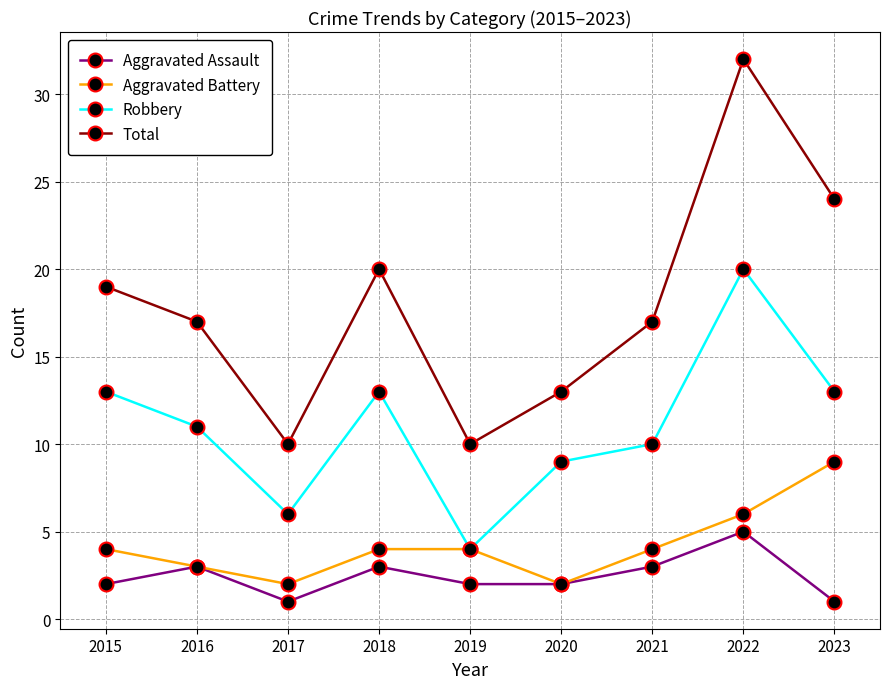

What is the greatest value displayed?

32